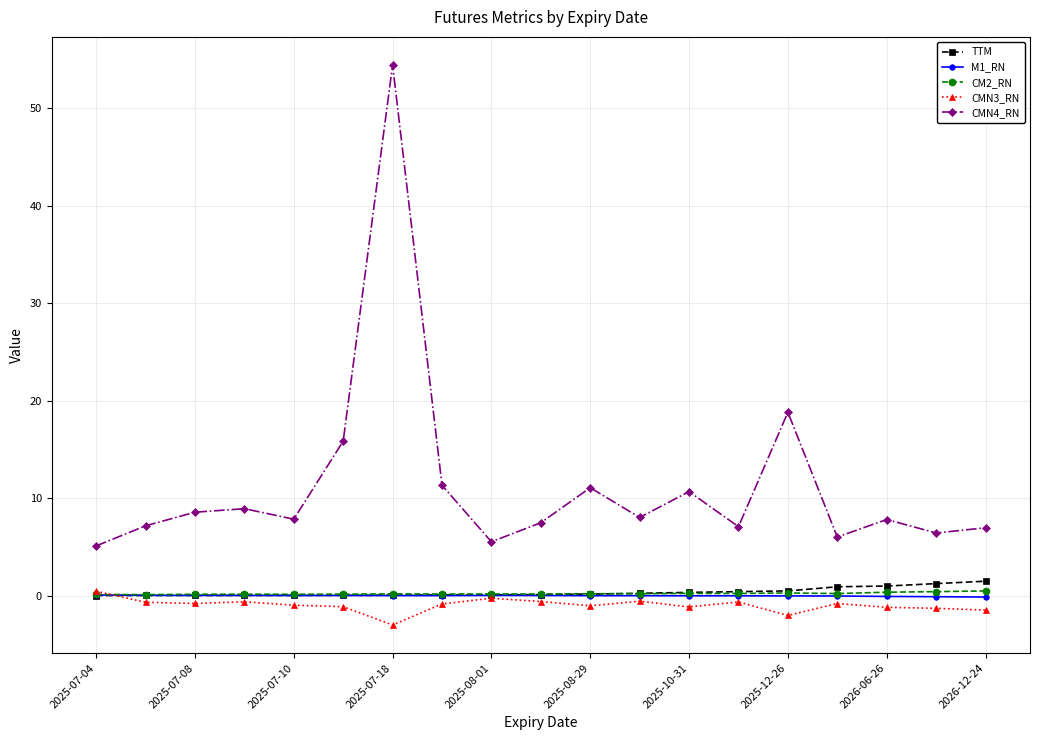

True or false: CMN4_RN and TTM cross at least once.

False